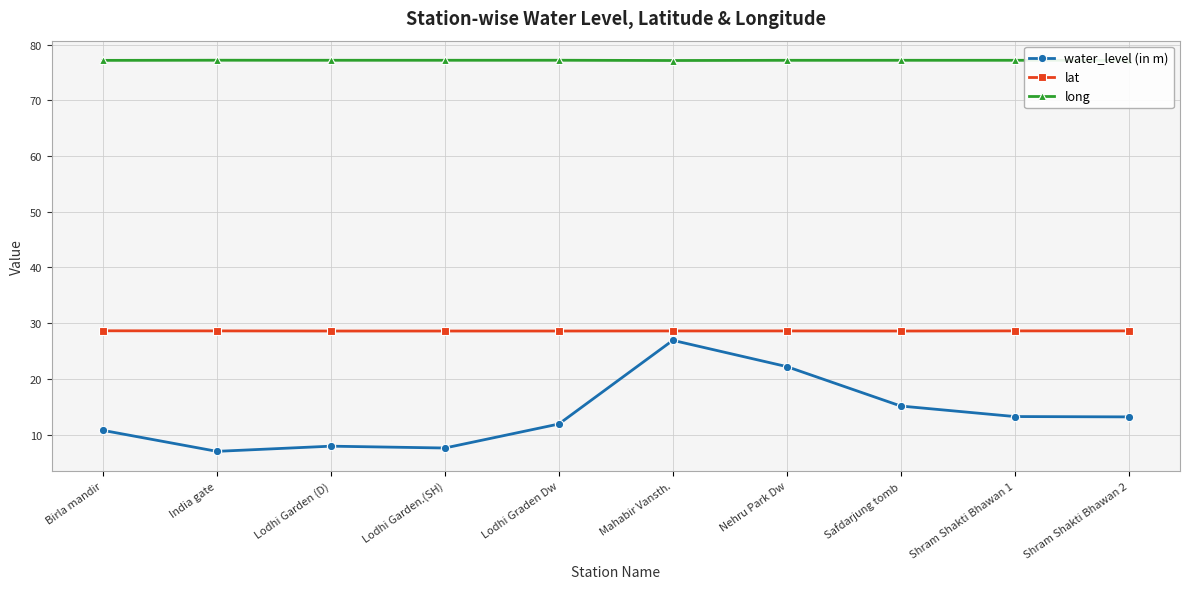

Which series changed the most between Birla mandir and India gate?

water_level (in m)